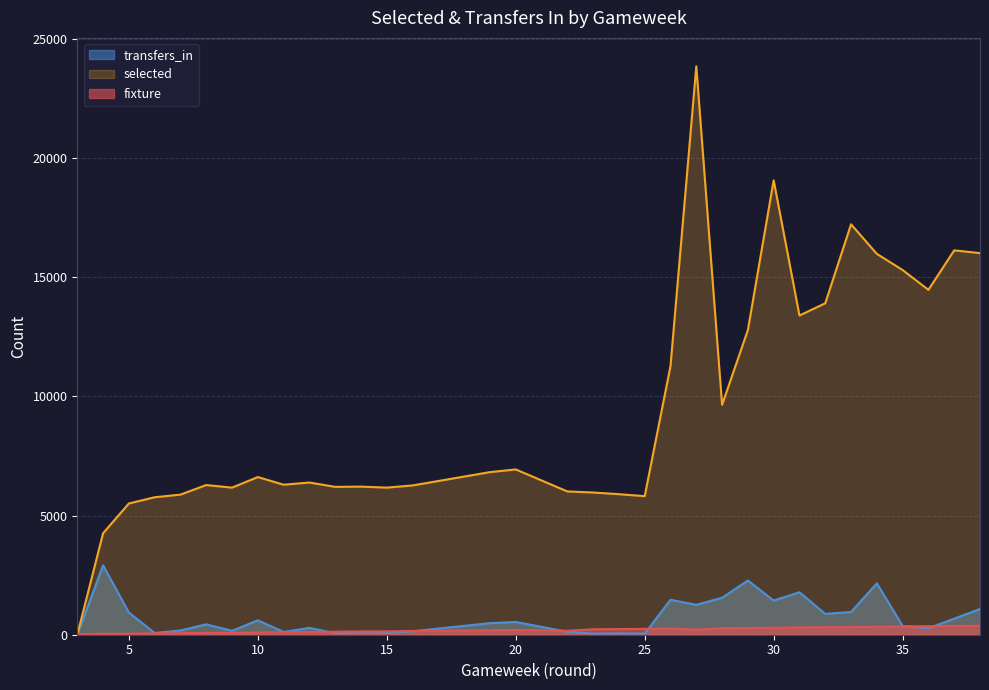

Reading left to right, what are all the values shown in this chart?

fixture: 26	37	42	57	64	75	82	93	107	113	127	139	141	157	185	197	166	227	237	245	260	213	273	281	293	307	315	325	337	347	357	368	377
selected: 0	4257	5506	5768	5878	6280	6172	6615	6294	6386	6204	6214	6172	6264	6822	6935	6012	5967	5897	5813	11272	23849	9645	12783	19065	13392	13907	17221	15980	15301	14470	16127	16010
transfers_in: 0	2914	929	75	178	437	164	605	118	288	60	83	76	144	487	535	124	48	59	48	1468	1255	1551	2276	1435	1783	875	954	2155	369	276	674	1081